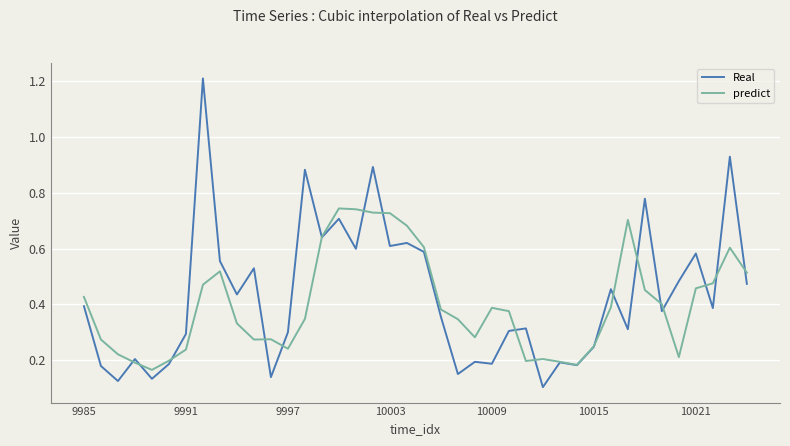

List the series in order of their peak value, lowest first.

predict, Real